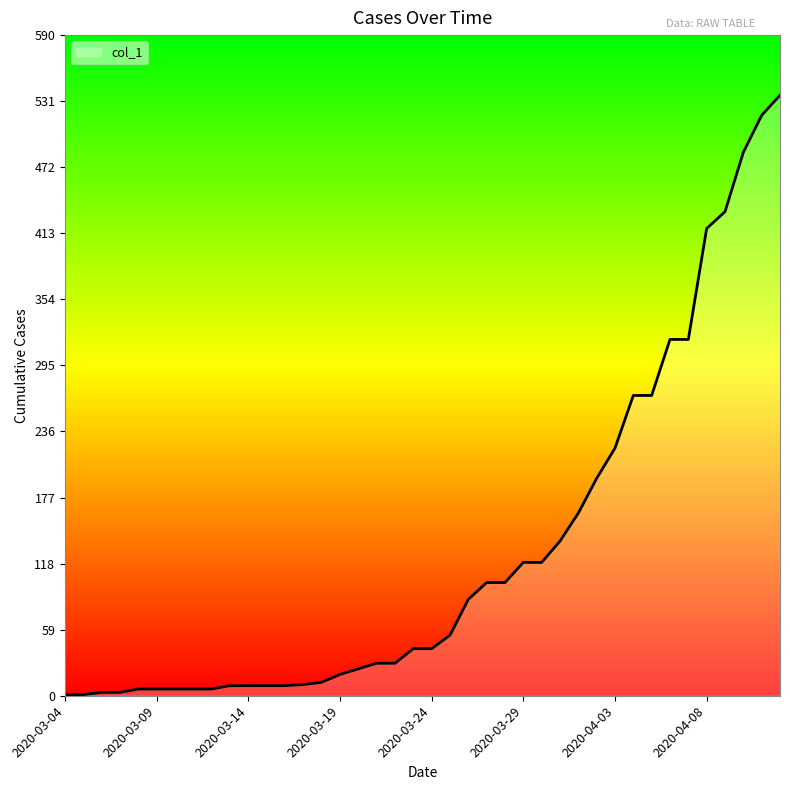

What is the difference between the maximum and minimum values?

535